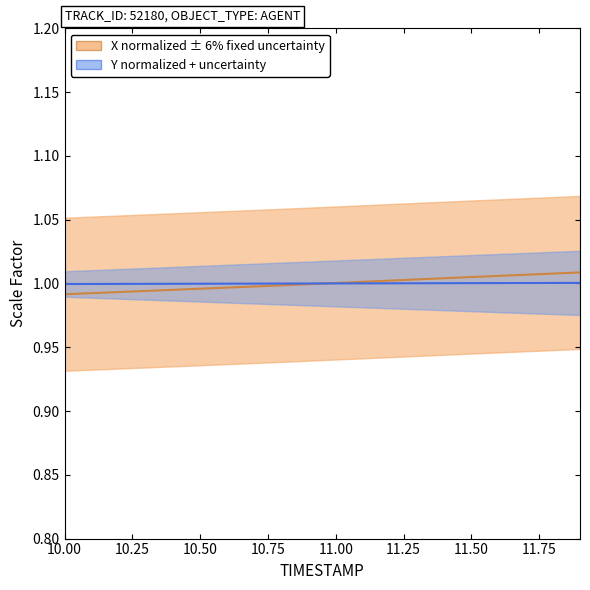

True or false: Y has a value of 1.0 at 11.1.

True